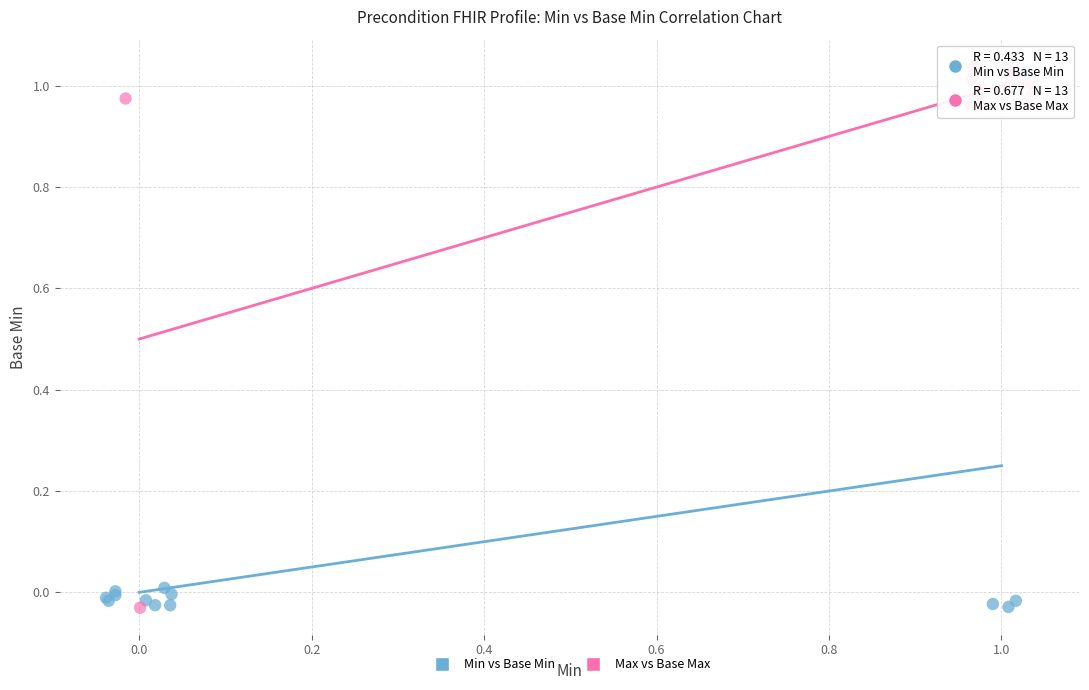

What are all the series names shown in the legend?

Min vs Base Min, Max vs Base Max